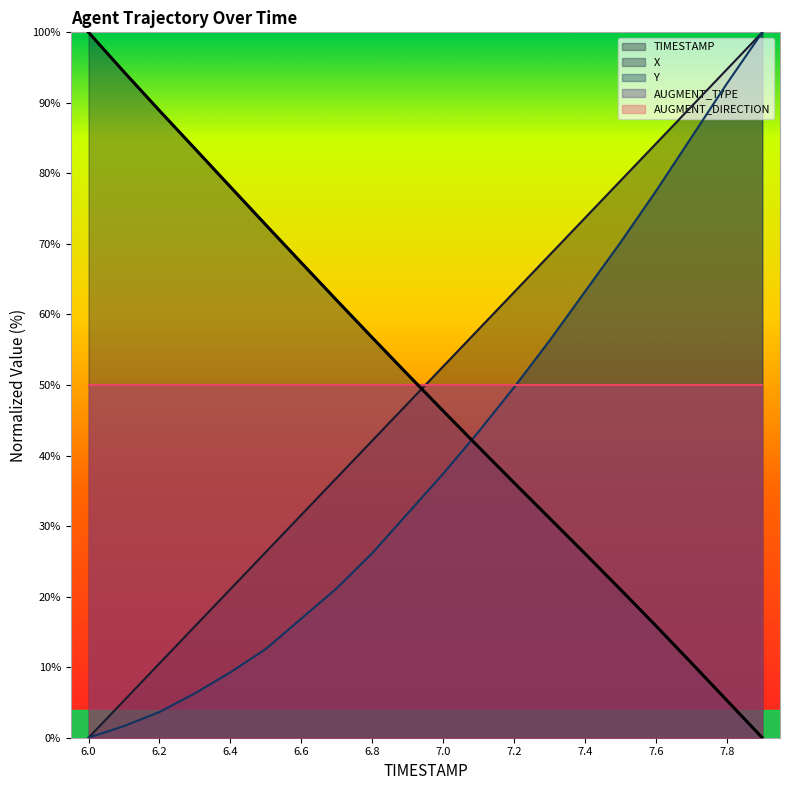

Reading left to right, list all the values displayed in this chart.

TIMESTAMP: 6.0=0.0	6.1=5.3	6.2=10.5	6.3=15.8	6.4=21.1	6.5=26.3	6.6=31.6	6.7=36.8	6.8=42.1	6.9=47.4	7.0=52.6	7.1=57.9	7.2=63.2	7.3=68.4	7.4=73.7	7.5=78.9	7.6=84.2	7.7=89.5	7.8=94.7	7.9=100.0
X: 6.0=100.0	6.1=94.4	6.2=88.9	6.3=83.5	6.4=78.1	6.5=72.7	6.6=67.3	6.7=62.0	6.8=56.7	6.9=51.5	7.0=46.3	7.1=41.2	7.2=36.1	7.3=31.1	7.4=26.1	7.5=21.0	7.6=15.9	7.7=10.6	7.8=5.3	7.9=0.0
Y: 6.0=0.0	6.1=1.7	6.2=3.6	6.3=6.3	6.4=9.3	6.5=12.6	6.6=16.9	6.7=21.2	6.8=26.2	6.9=31.8	7.0=37.4	7.1=43.4	7.2=49.7	7.3=56.3	7.4=63.2	7.5=70.2	7.6=77.5	7.7=85.1	7.8=92.7	7.9=100.0